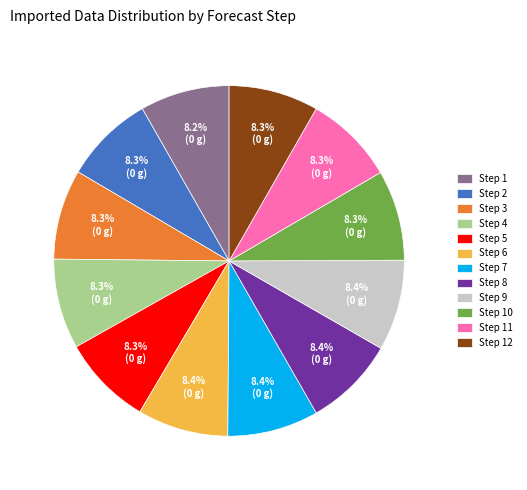

Is there any slice that represents more than half of the pie?

No